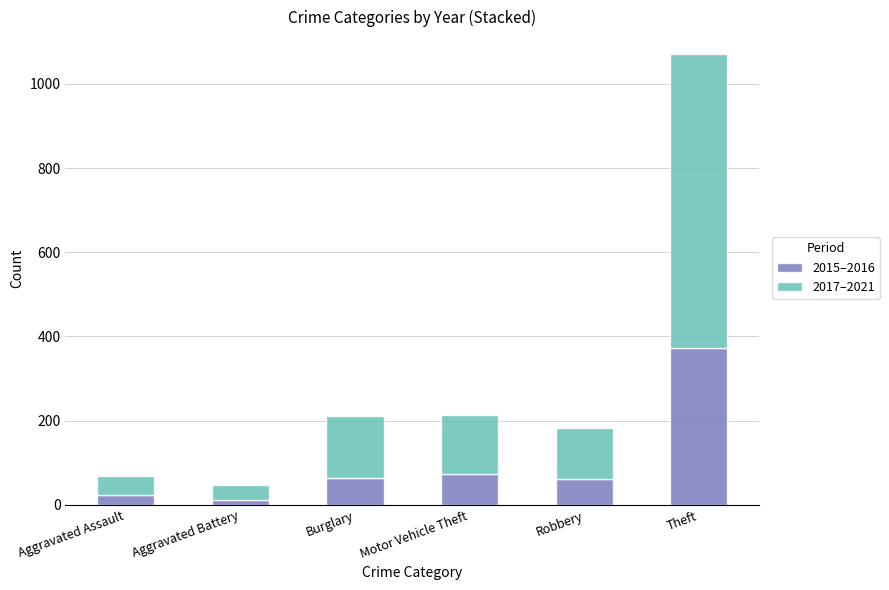

What is the average value of the 2015–2016 series?

101